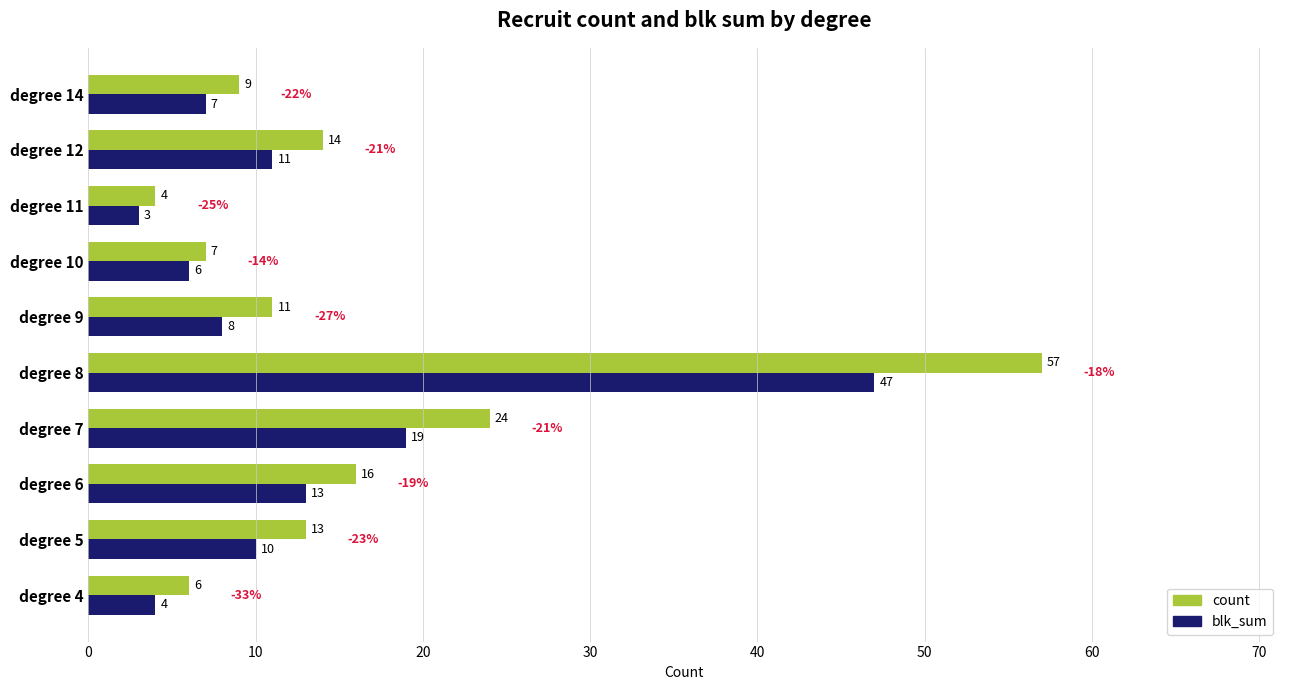

Read the count value at degree 14.

9